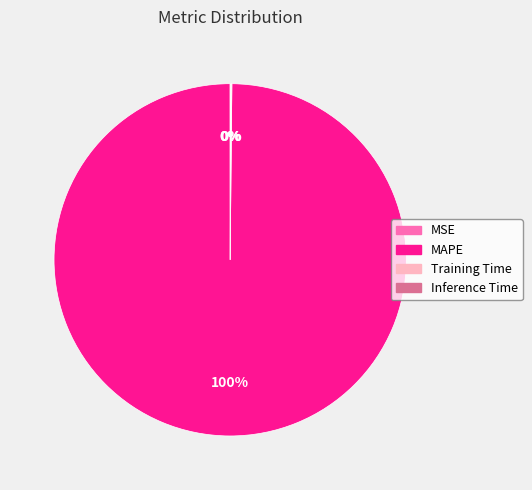

To the nearest percent, what percentage of the pie is MAPE?

100%